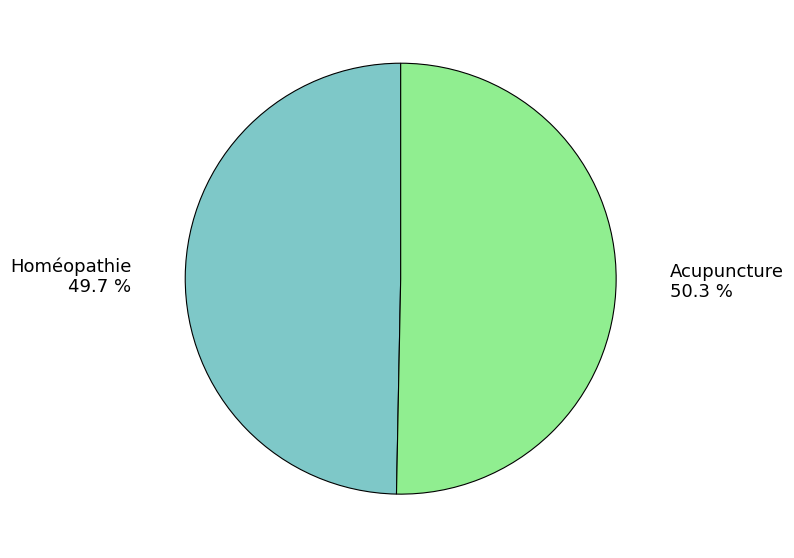

What is the smallest slice in the pie chart?

Homéopathie